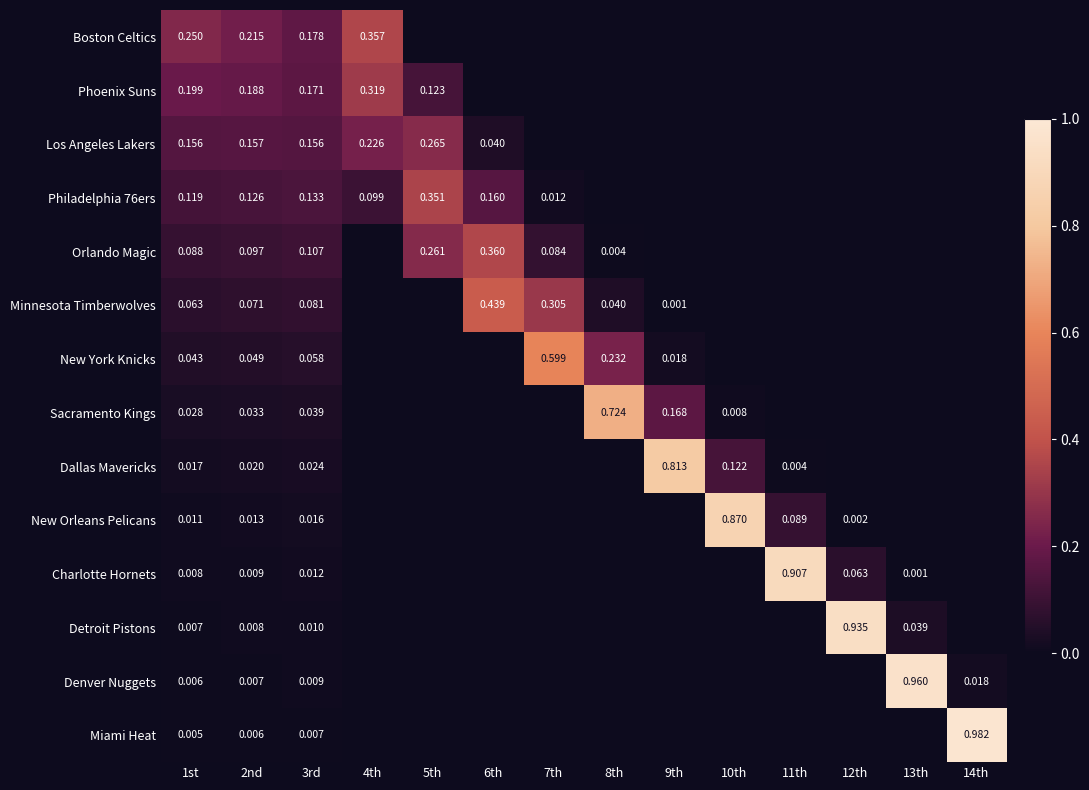

The Orlando Magic series shows 0.2 at 12th. True or false?

False